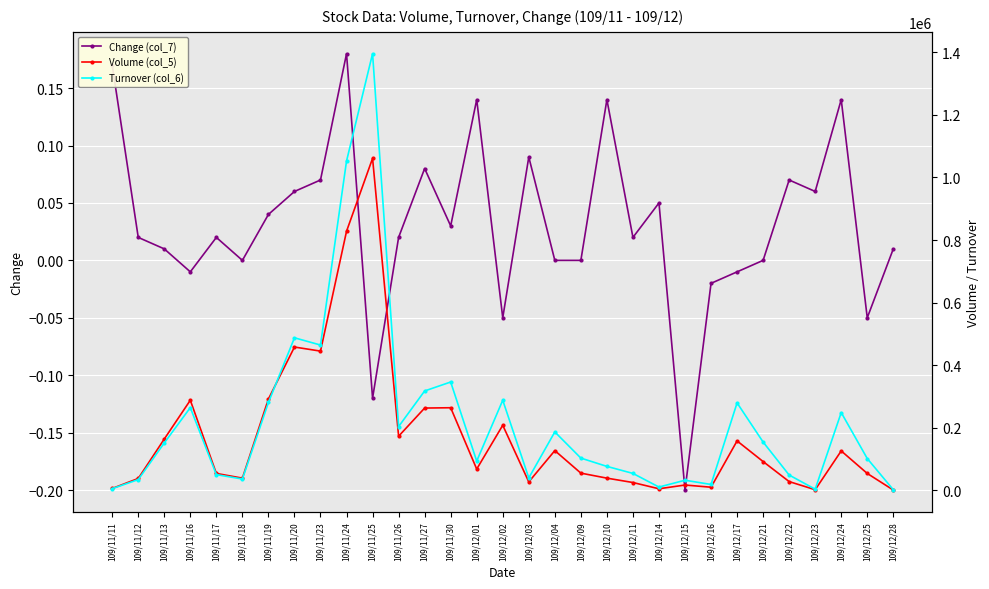

At which category does Change (col_7) reach its first local valley?

109/11/16